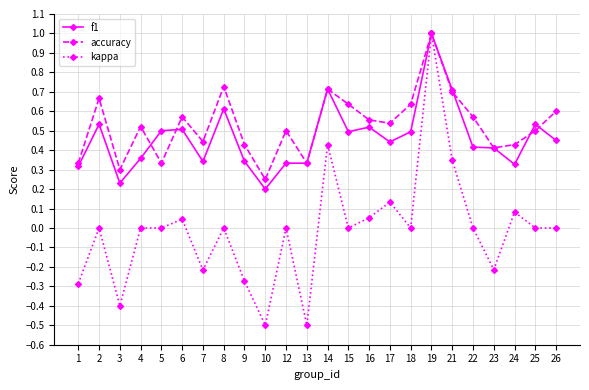

At how many categories does at least one series exceed 0?

24